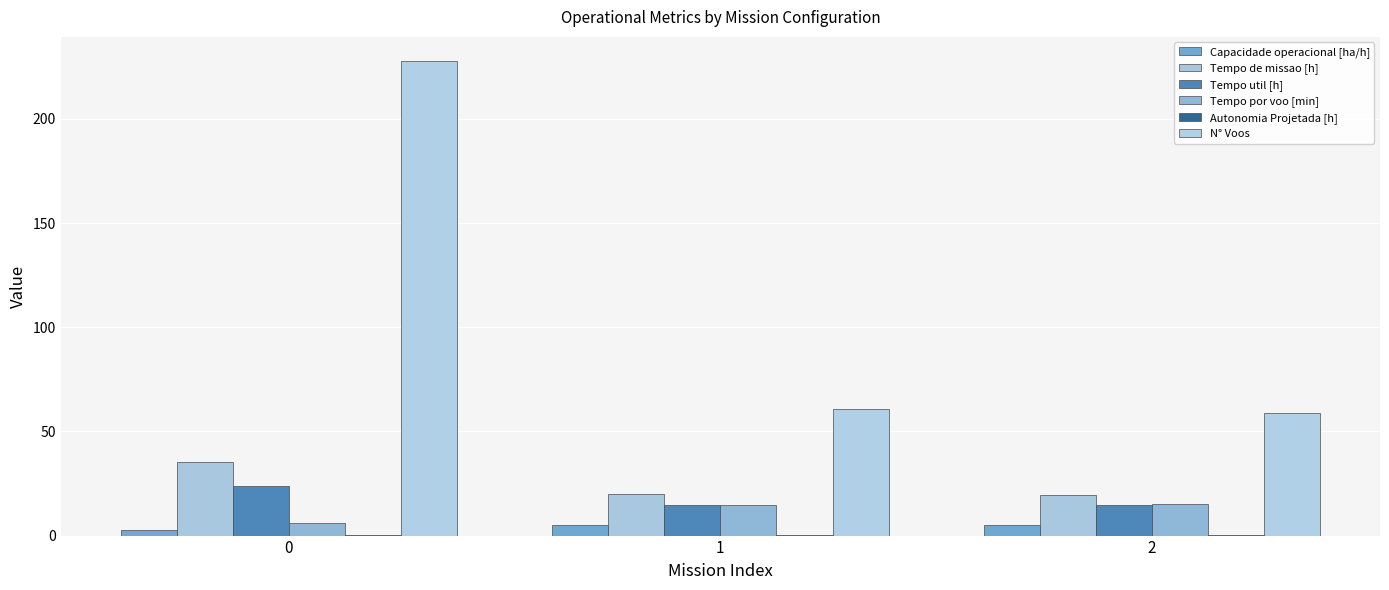

Which series has the widest spread of values?

N° Voos